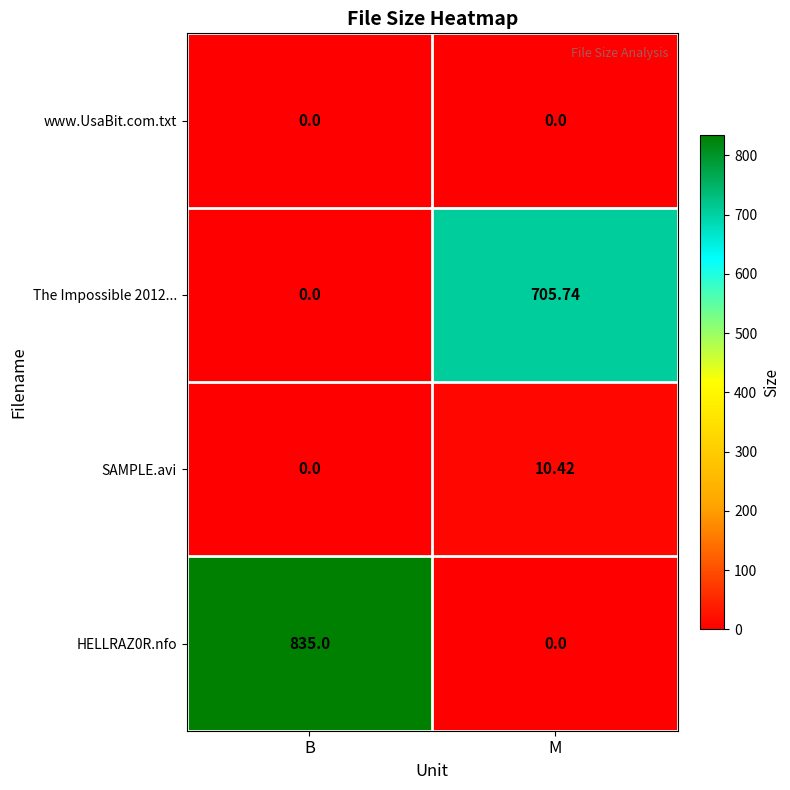

At which category is the sum across all series the highest?

B